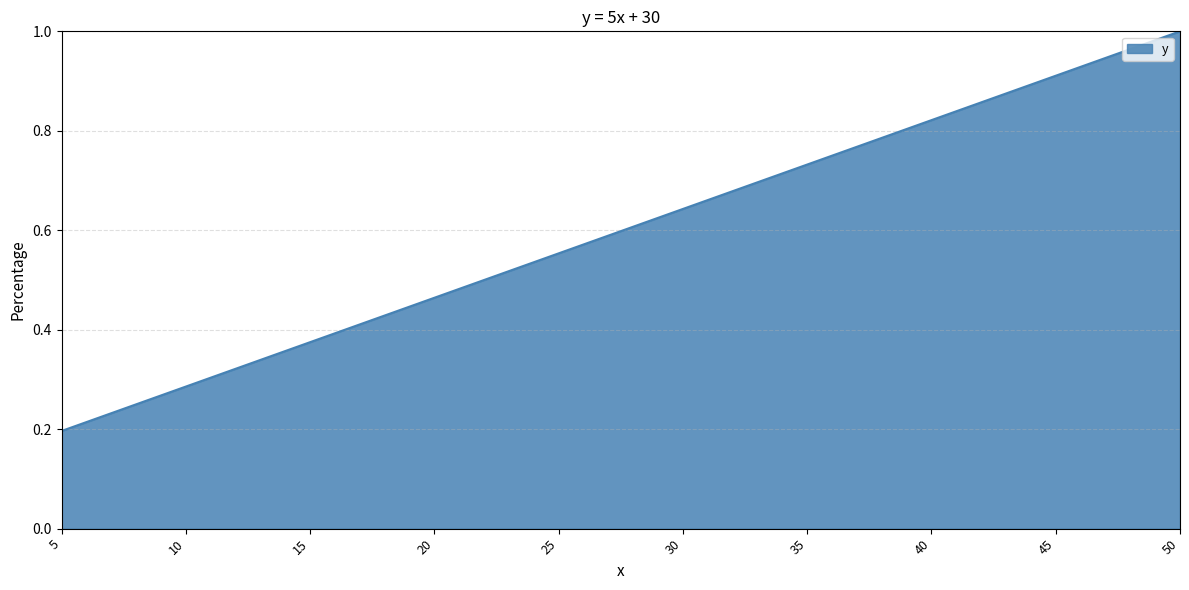

Which label corresponds to the smallest value in the chart?

5